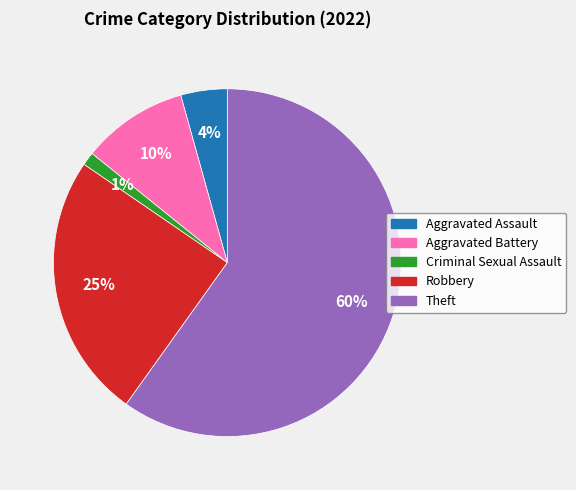

How many slices are in this pie chart?

5